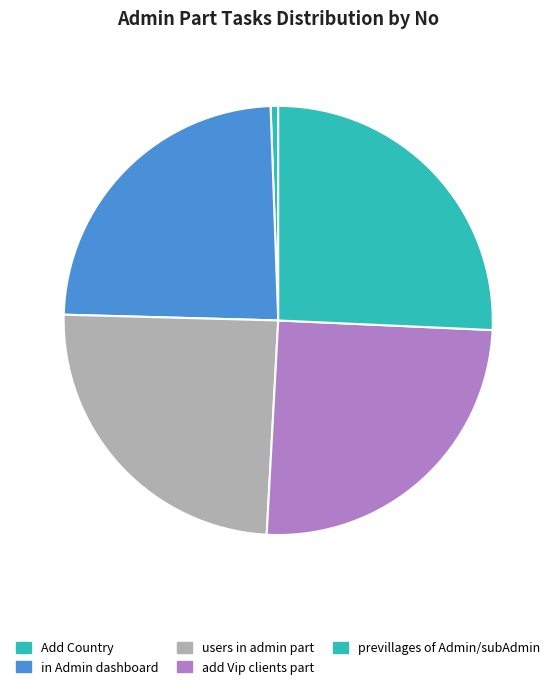

Count the number of slices in the pie.

5